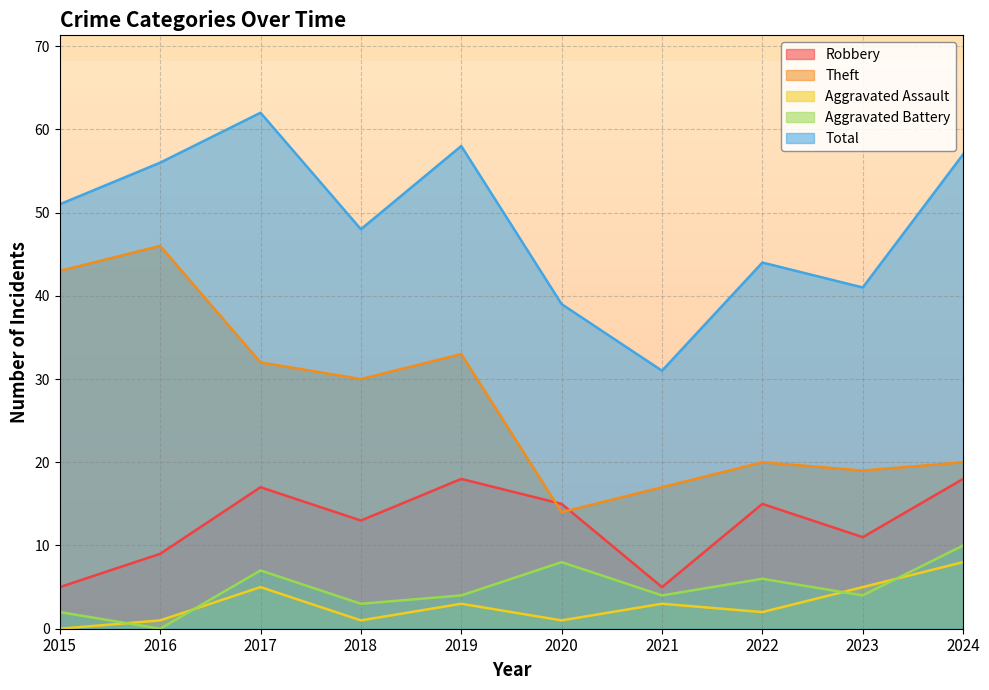

Reading left to right, extract all data points from this chart.

Robbery: 5	9	17	13	18	15	5	15	11	18
Theft: 43	46	32	30	33	14	17	20	19	20
Aggravated Assault: 0	1	5	1	3	1	3	2	5	8
Aggravated Battery: 2	0	7	3	4	8	4	6	4	10
Total: 51	56	62	48	58	39	31	44	41	57